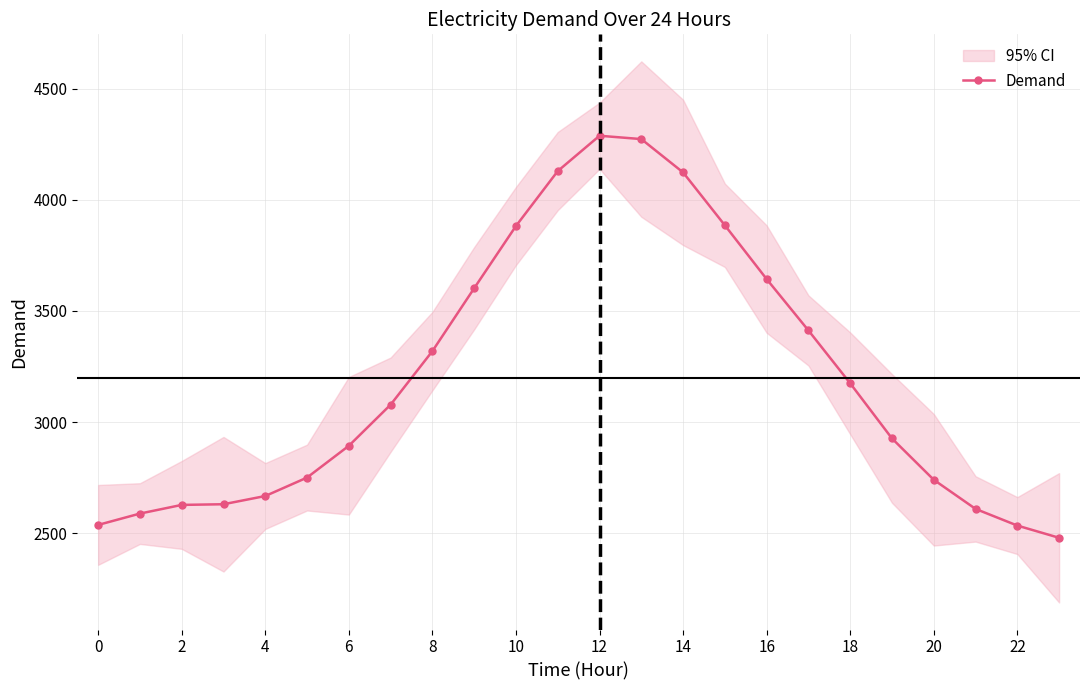

True or false: Demand has more than 0 points higher than both neighbors.

True